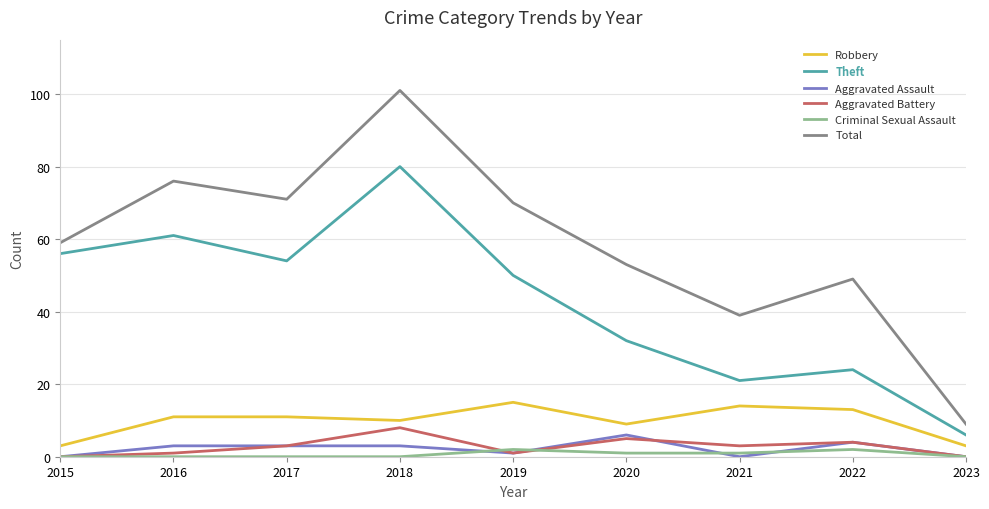

How many lines are shown in the chart?

6